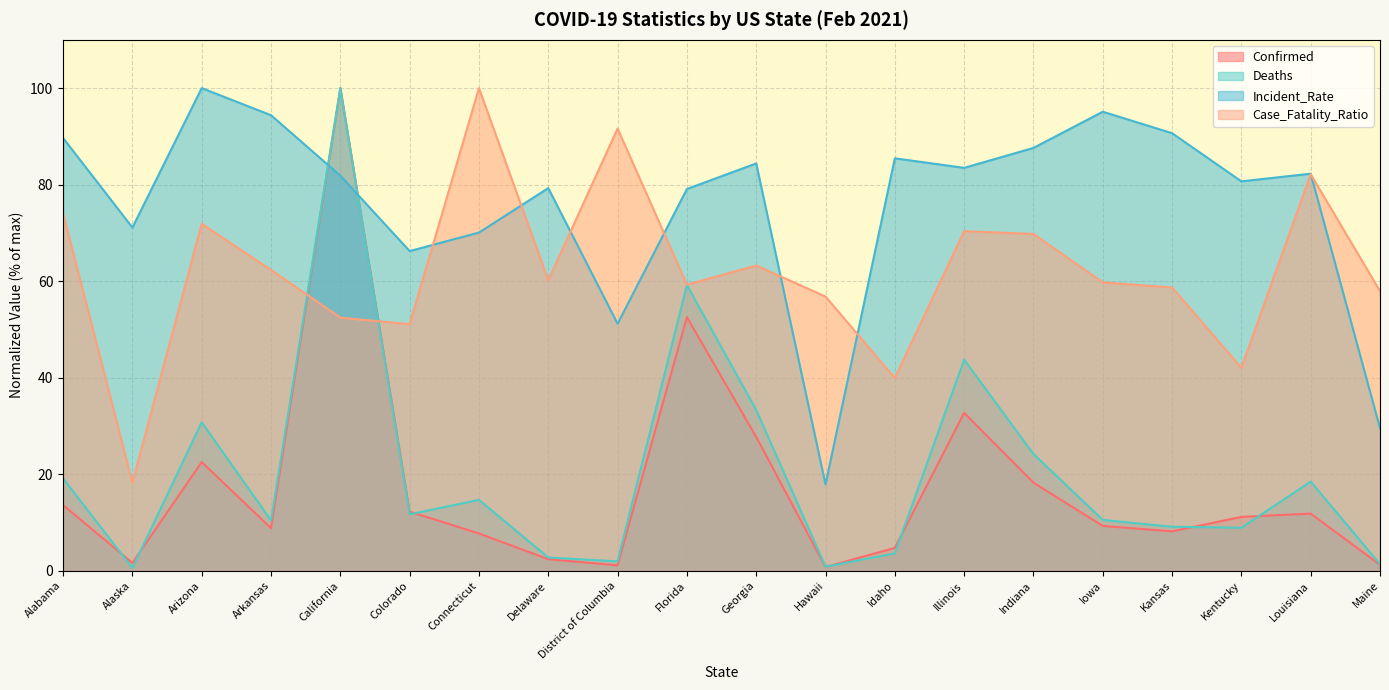

How many data points in Case_Fatality_Ratio are above 60?

10